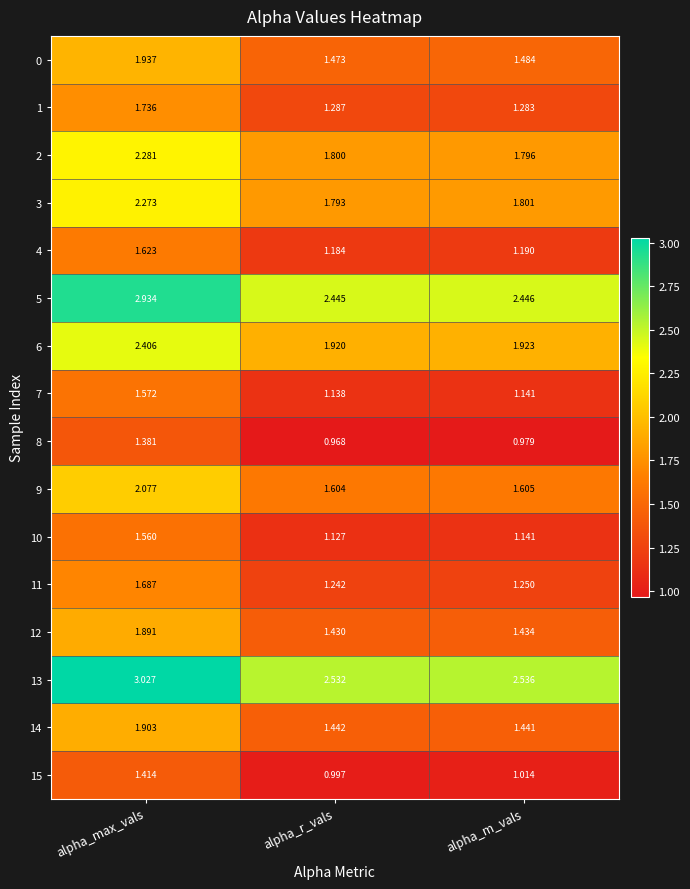

Rank the categories by 8 value from lowest to highest.

alpha_r_vals, alpha_m_vals, alpha_max_vals